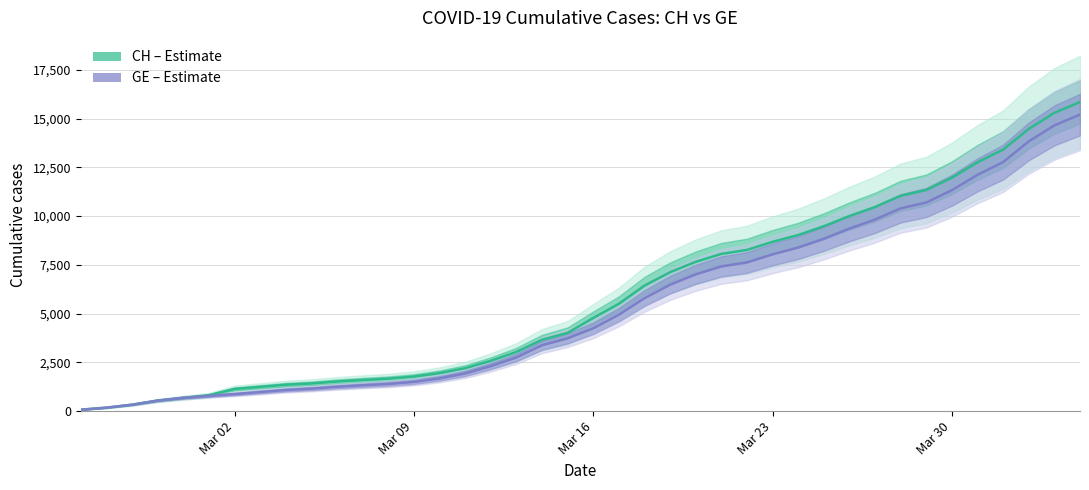

Count the number of data series in this chart.

2